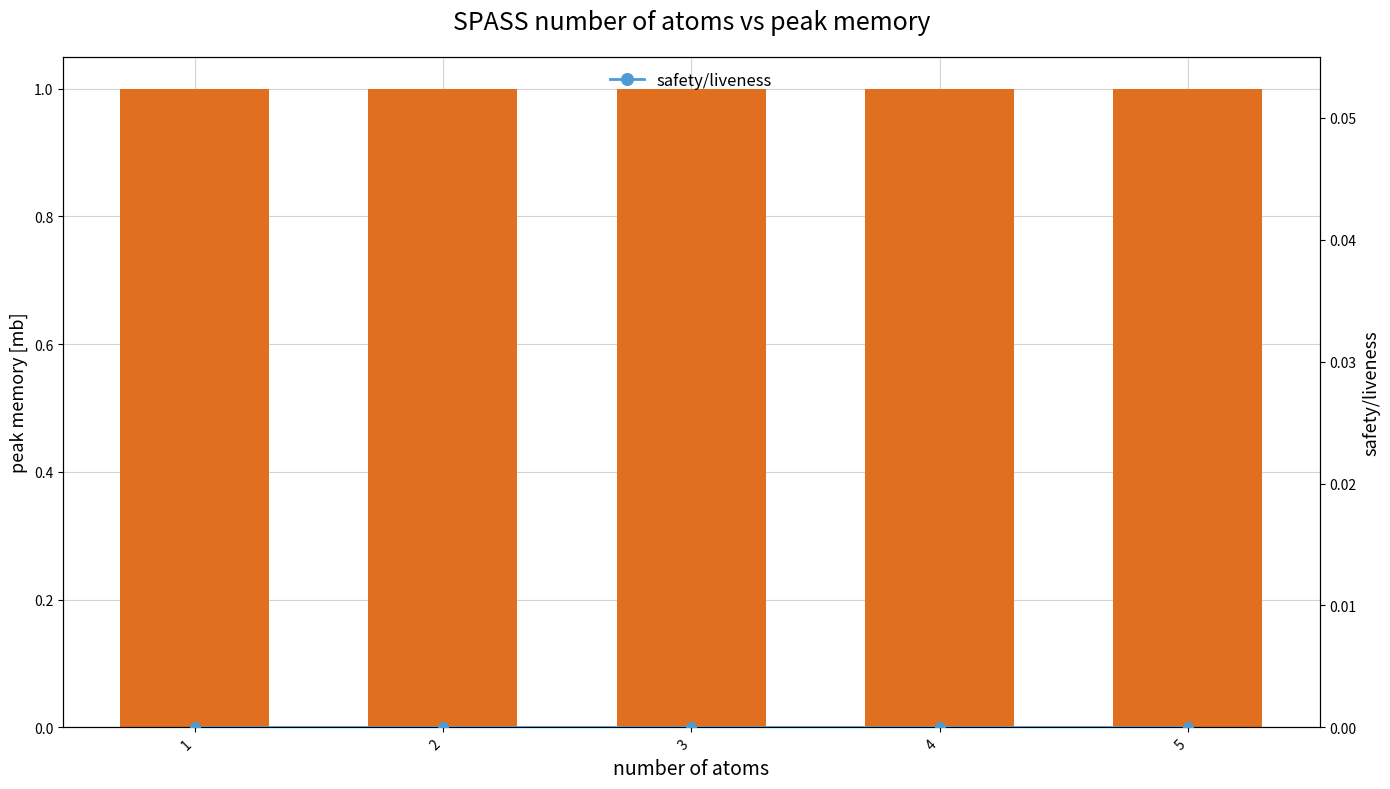

What are all the series names shown in the legend?

s, safety/liveness